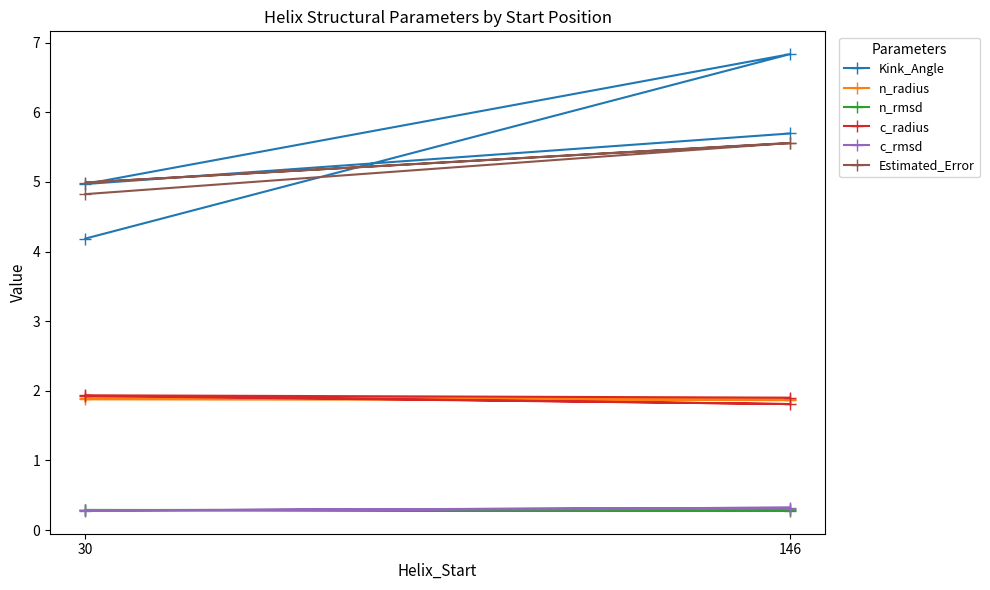

True or false: c_radius and Estimated_Error intersect in this chart.

False